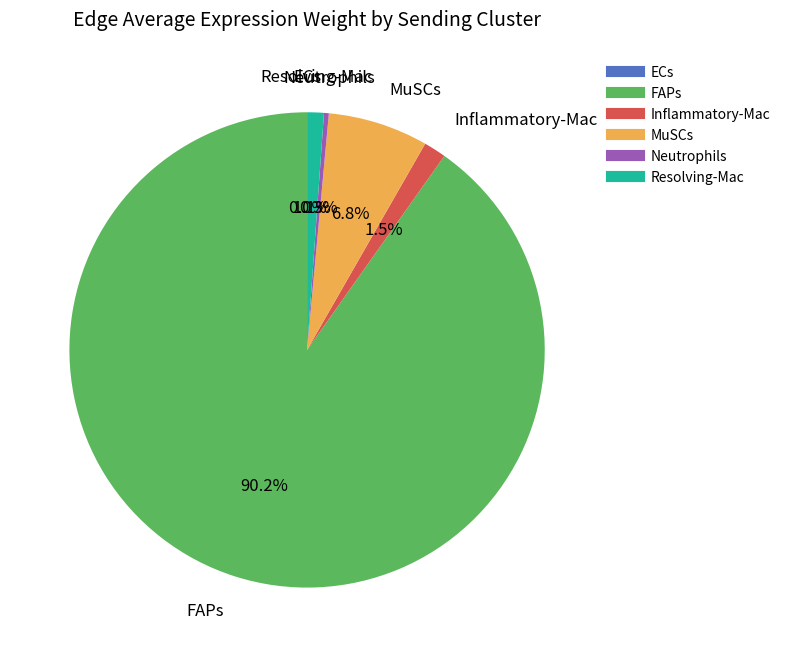

Between Resolving-Mac and MuSCs, which is larger?

MuSCs